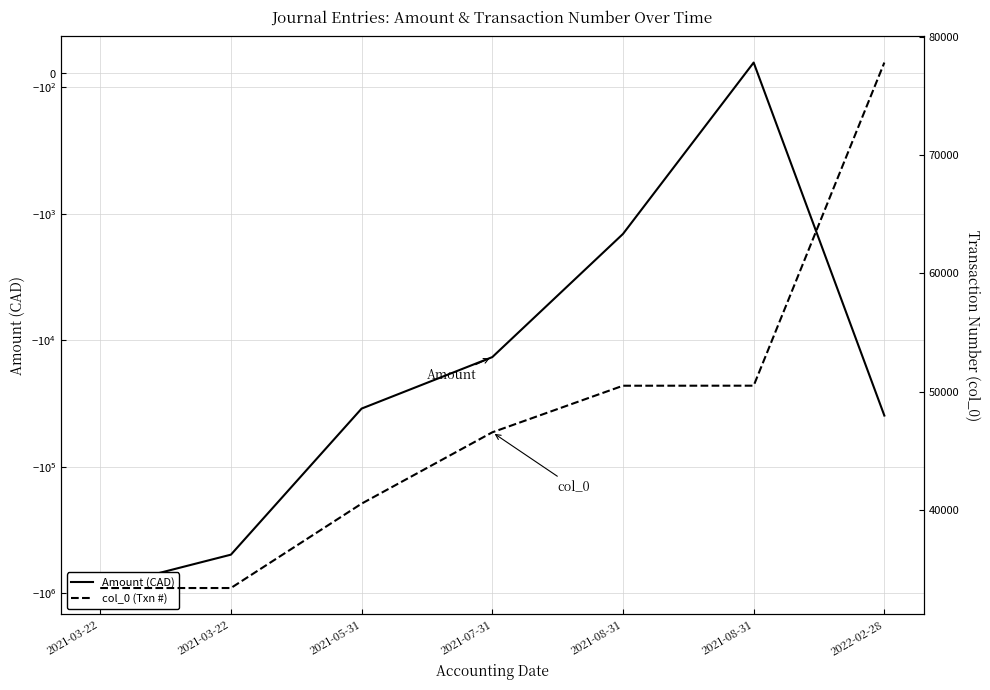

What is the value of the col_0 (Txn #) point at the 5th from the left?

50491.0